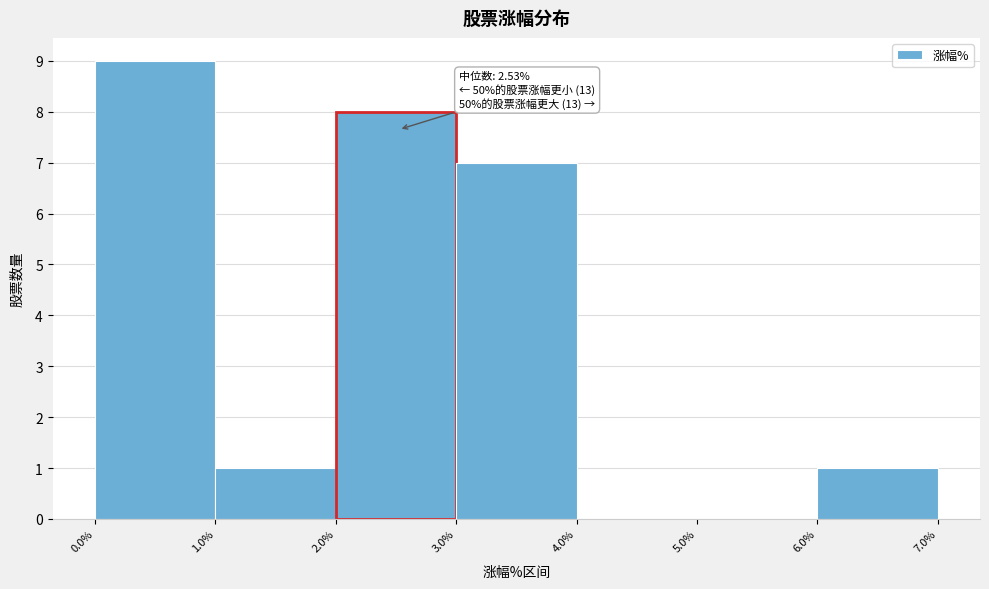

Over which range of the x-axis is the bar tallest?

0.0% to 1.0%